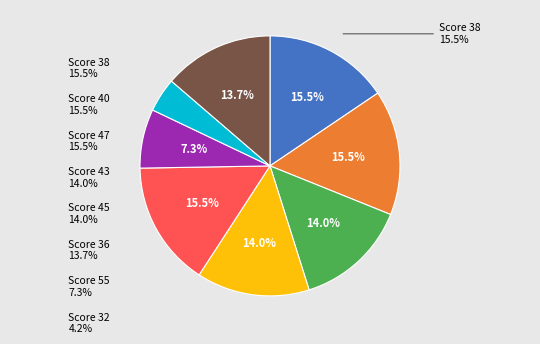

Does 45 account for over 50% of the chart?

No